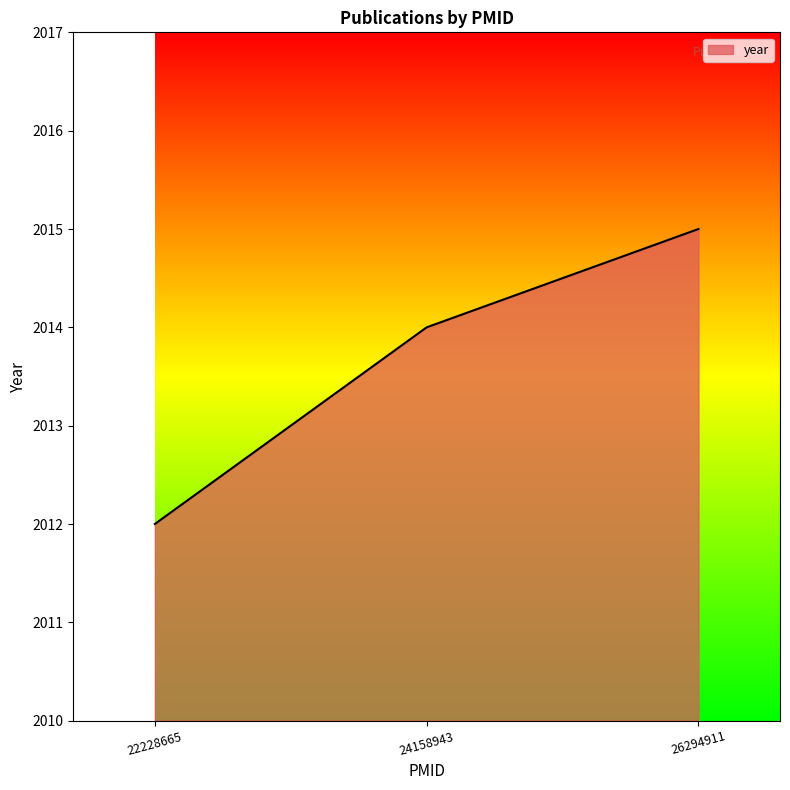

What is the difference between the maximum and minimum values?

3